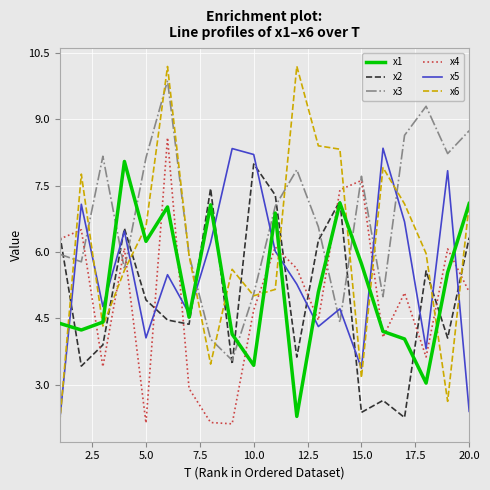

What is the lowest value of the x4 series?

2.1